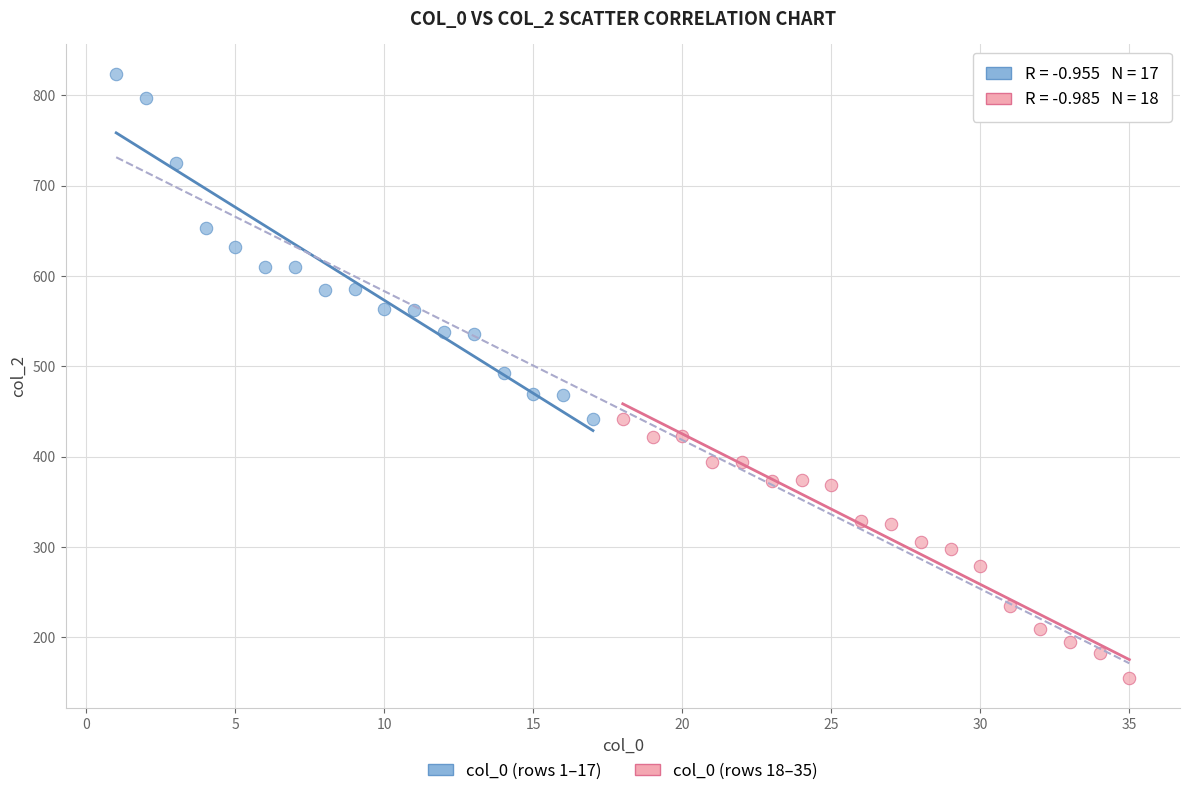

Which series has the largest Y range (max minus min)?

col_0 (rows 1–17)